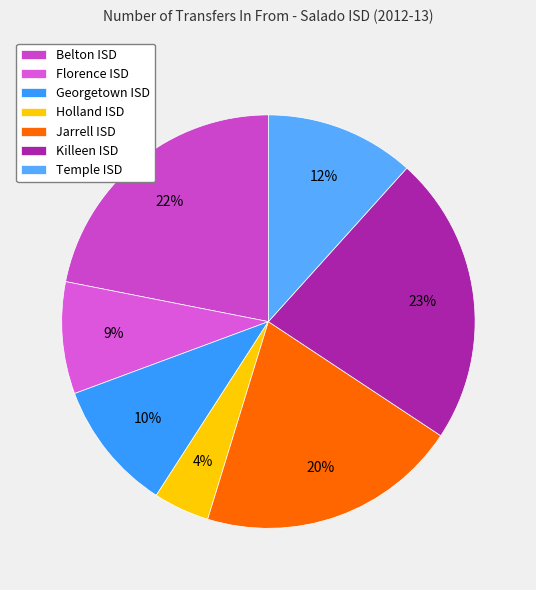

Does any single category account for the majority?

No